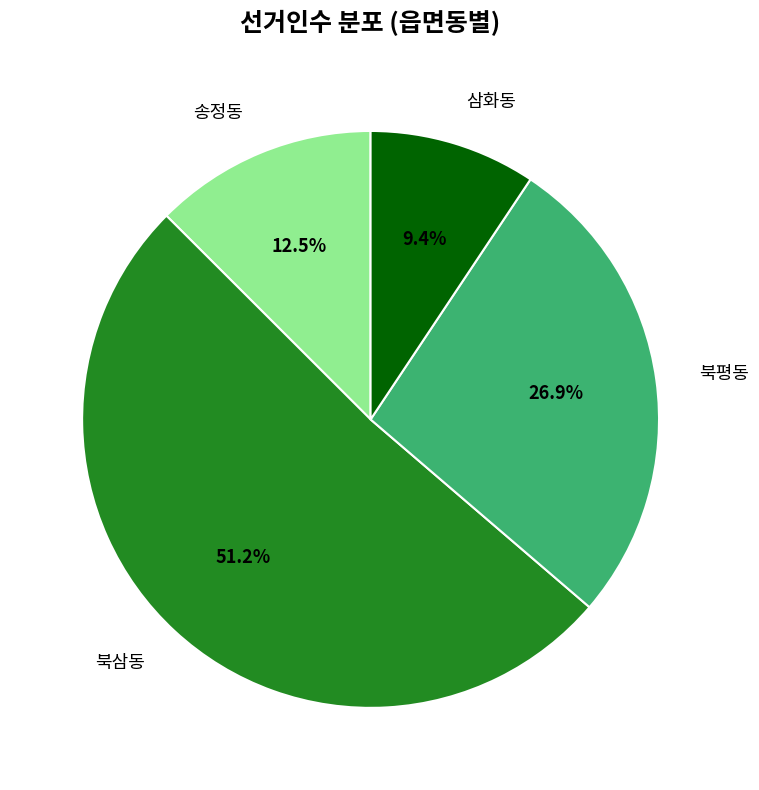

To the nearest percent, what is the average slice percentage?

25%